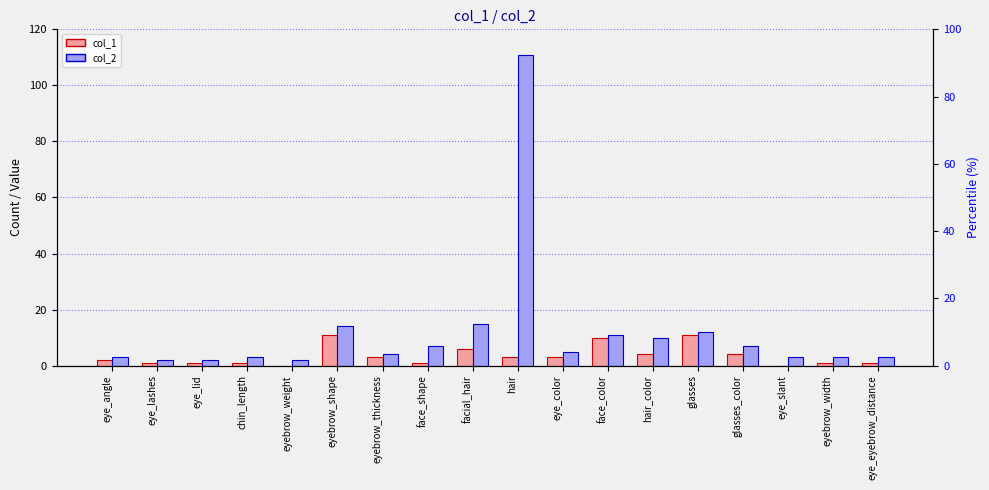

What is the sum of the col_2 values at eyebrow_thickness and eye_eyebrow_distance?

7